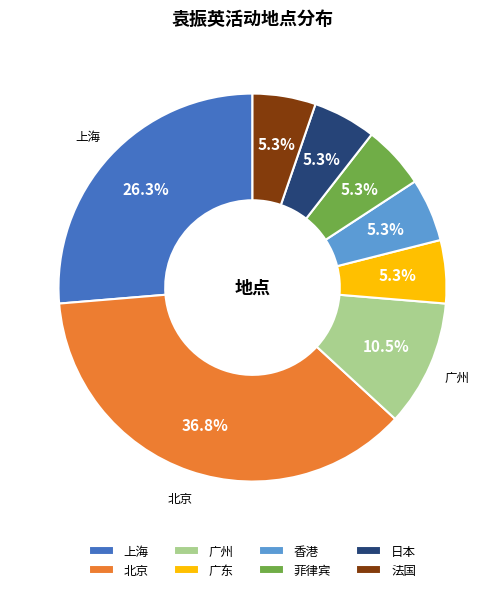

What is the total percentage of 广州 and 上海?

36.8%